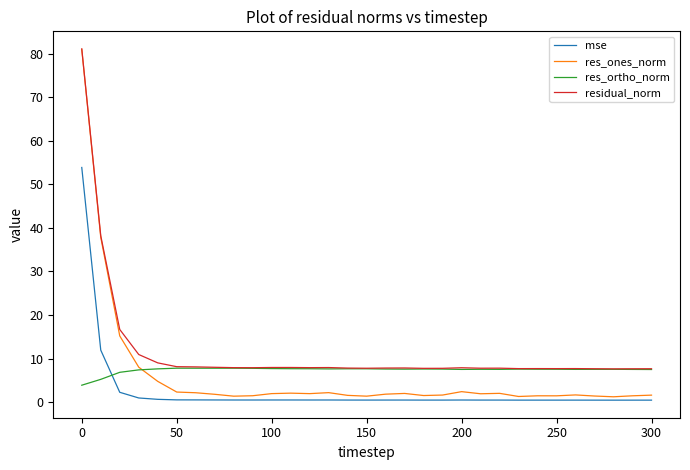

What is the greatest value displayed?

81.1